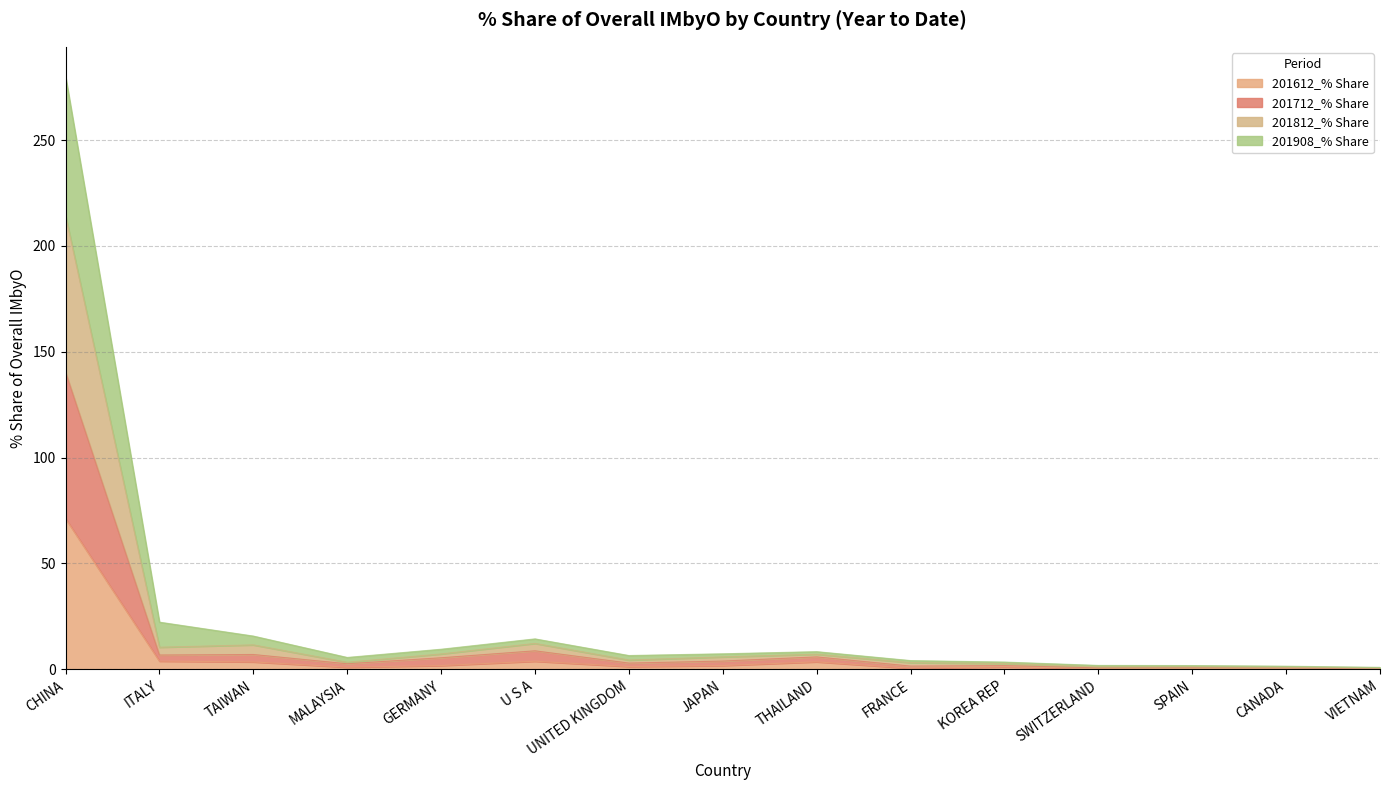

What is the value of the 201812_% Share point at the 6th from the left?

12.2